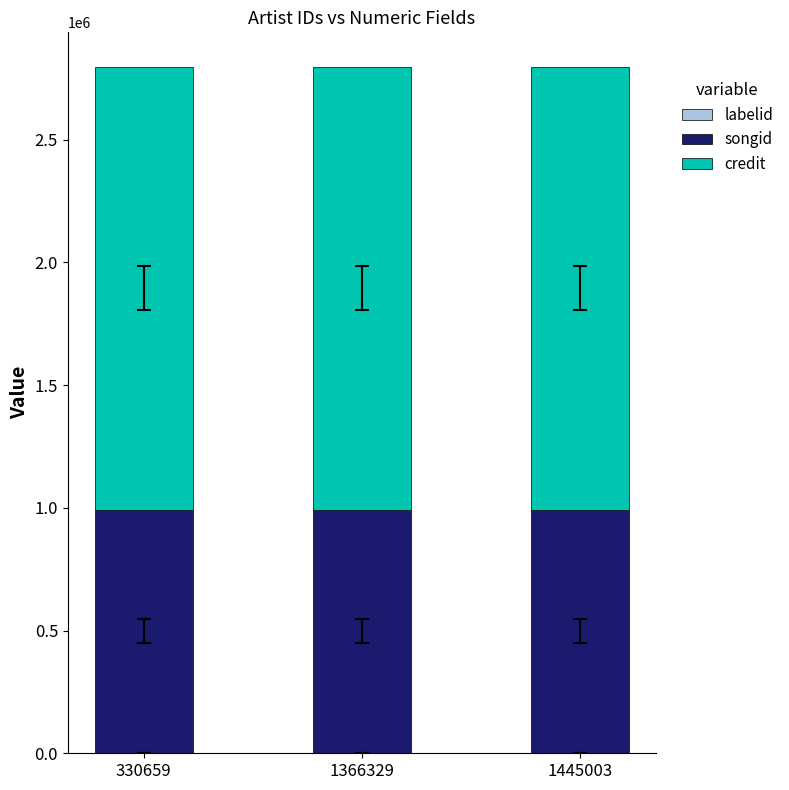

Are the bars grouped side by side (vs. stacked)?

No